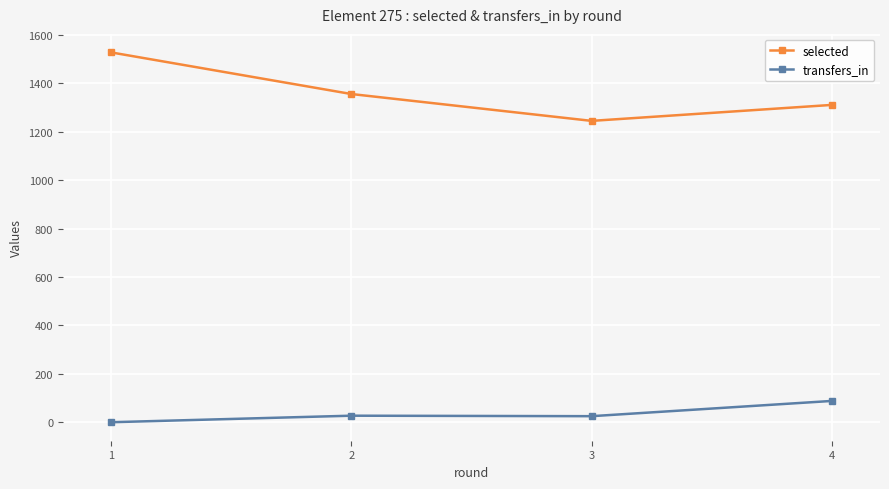

What is the value of the transfers_in point at the 3rd from the left?

25